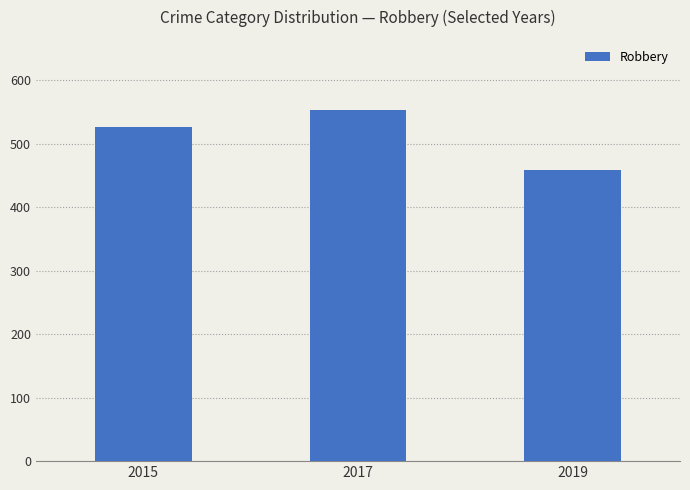

What is the sum of all values?

1538